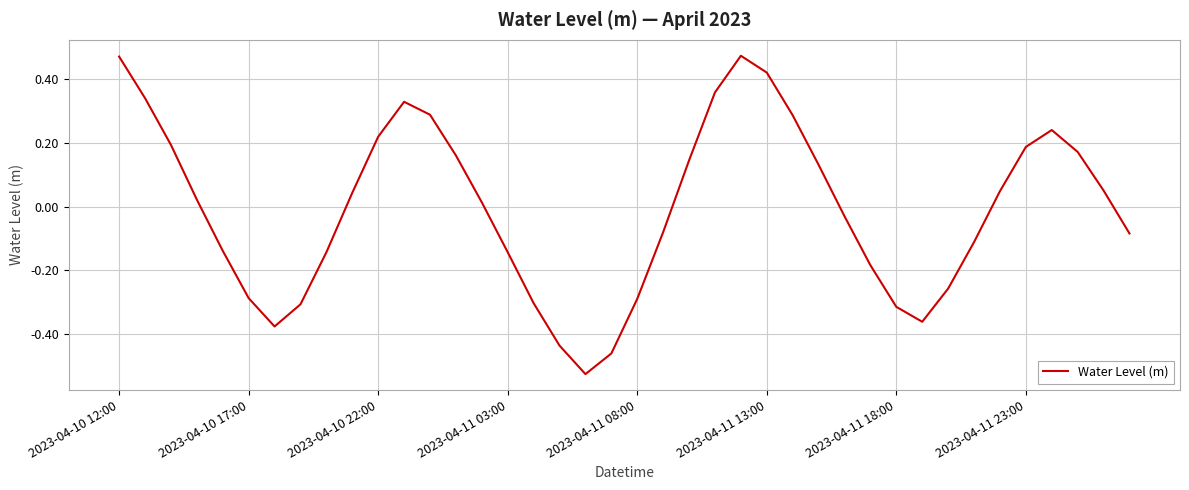

What is the difference between the maximum and minimum values?

1.0